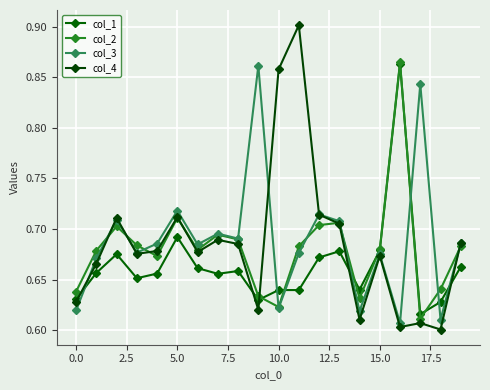

List the series in order of their peak value, lowest first.

col_3, col_1, col_2, col_4